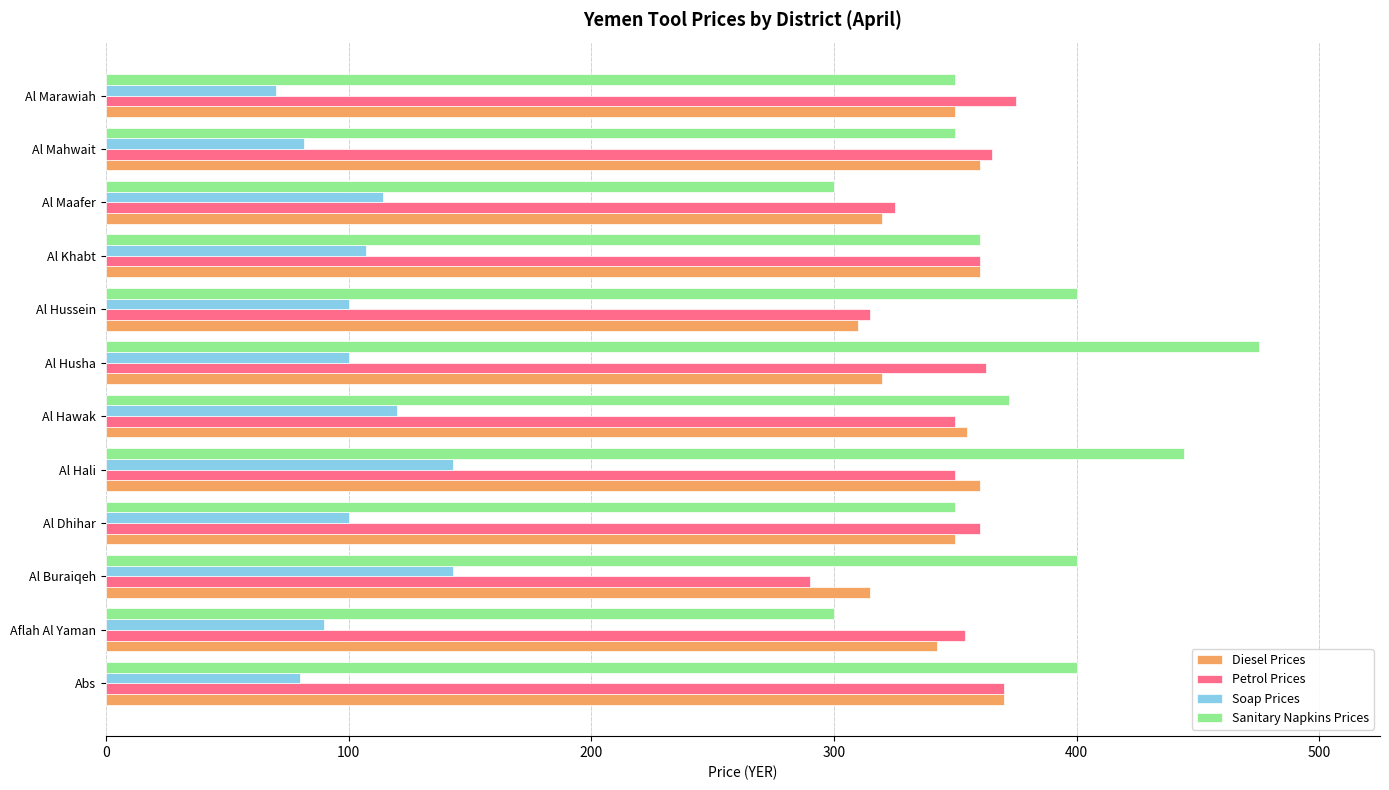

What is the difference between the highest and lowest values at Al Mahwait?

283.5